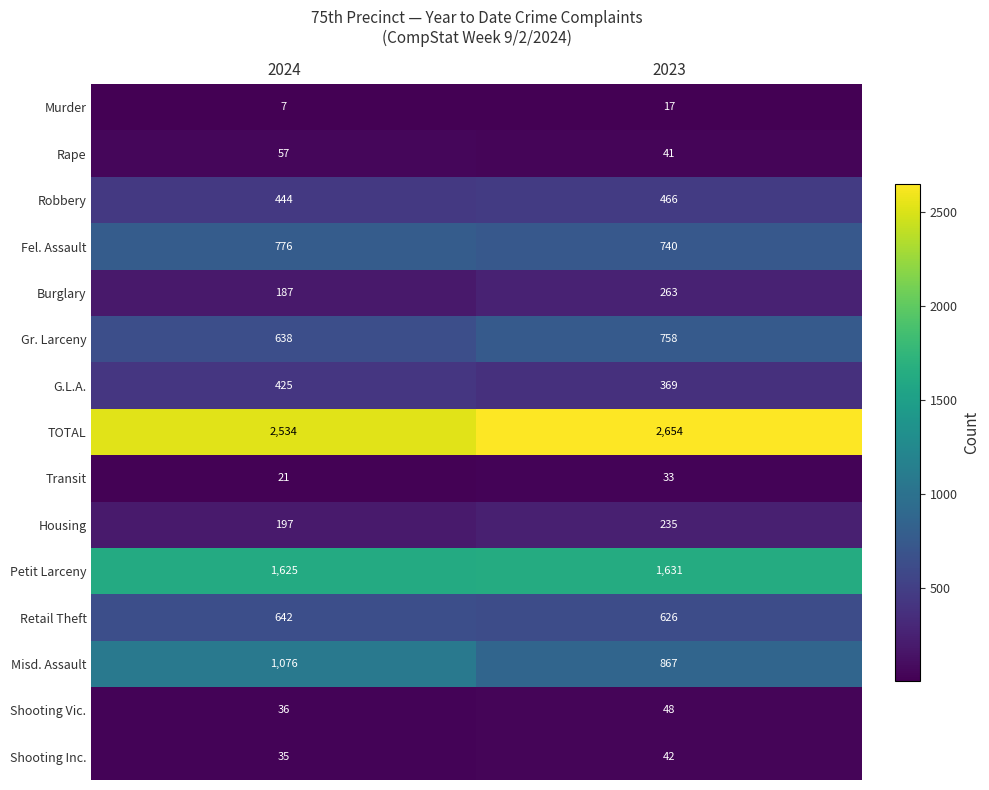

What is the difference between the Murder values at 2024 and 2023?

10